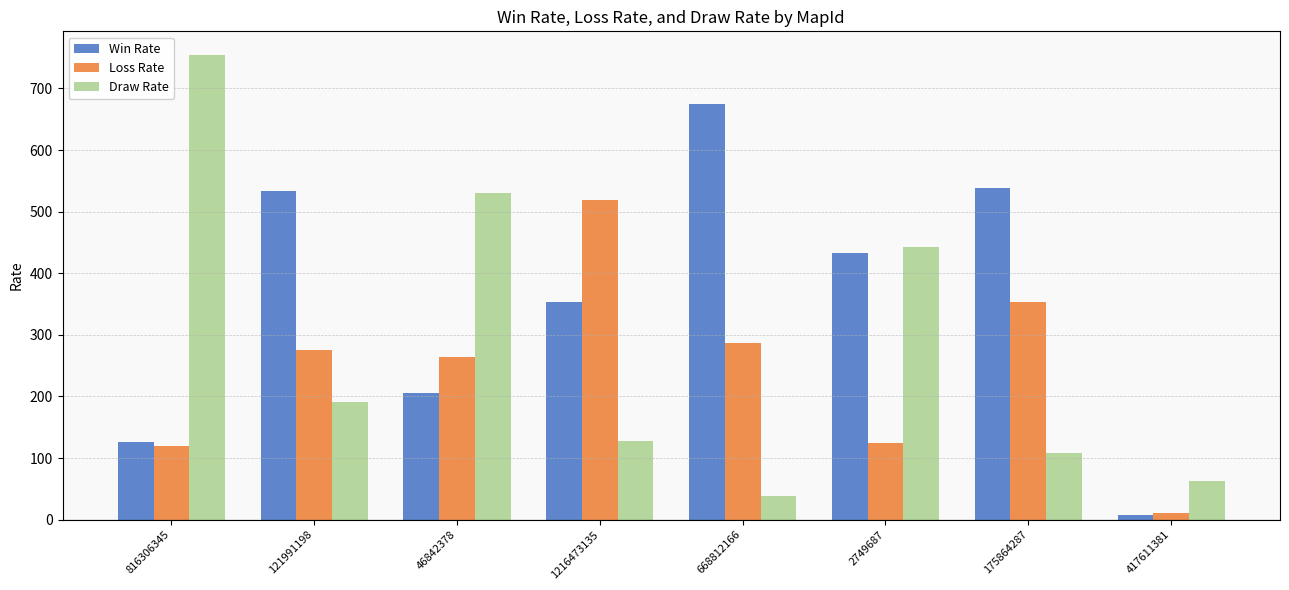

Which series has the widest spread of values?

Draw Rate